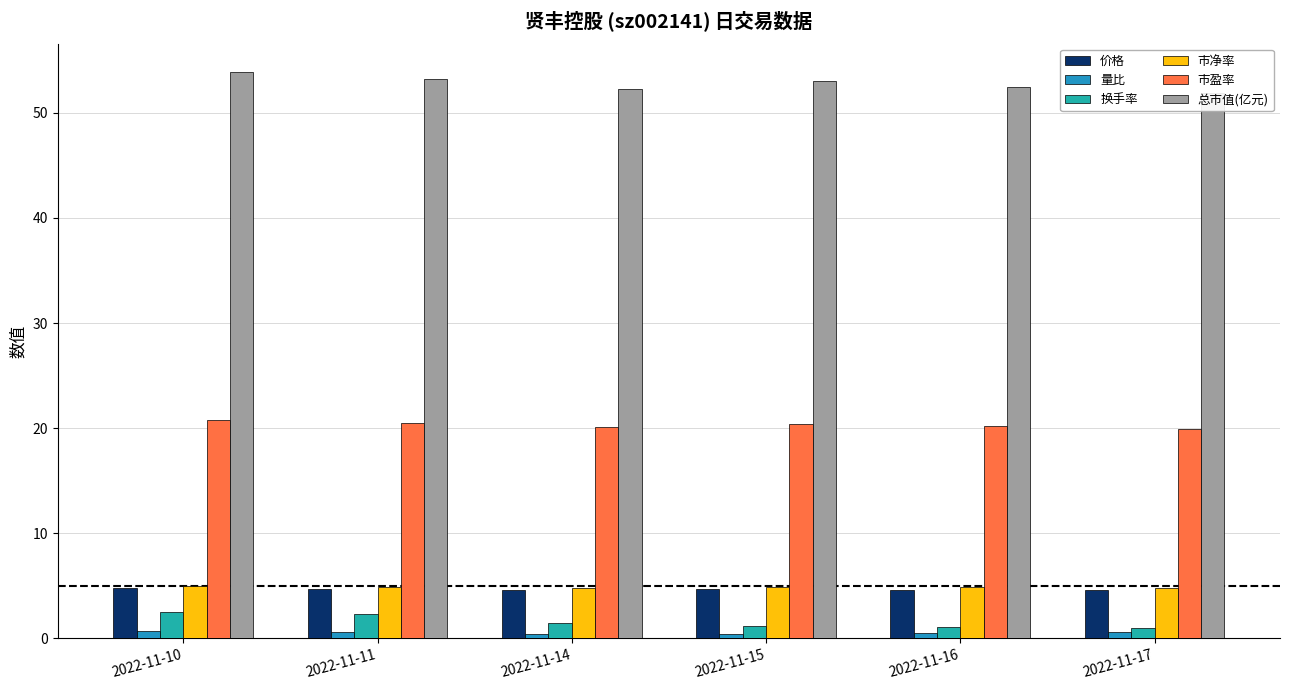

Rank the series by their maximum value, from lowest to highest.

量比, 换手率, 价格, 市净率, 市盈率, 总市值(亿元)